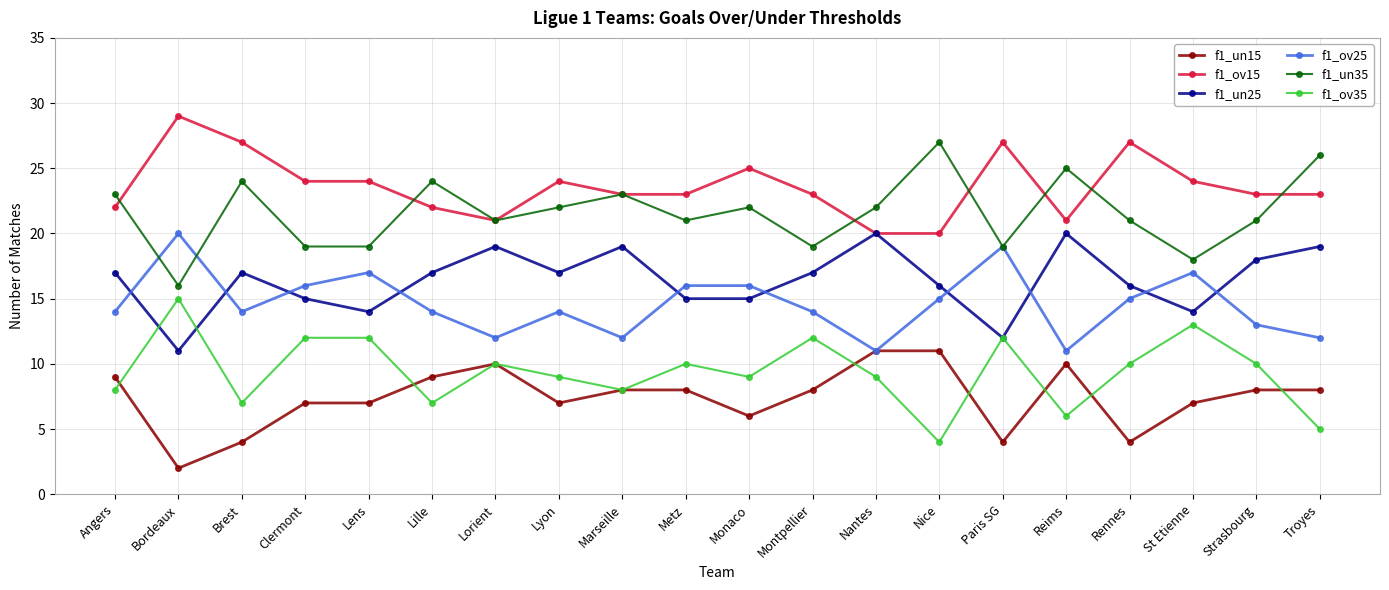

What is the spread (max minus min) of values at Bordeaux?

27